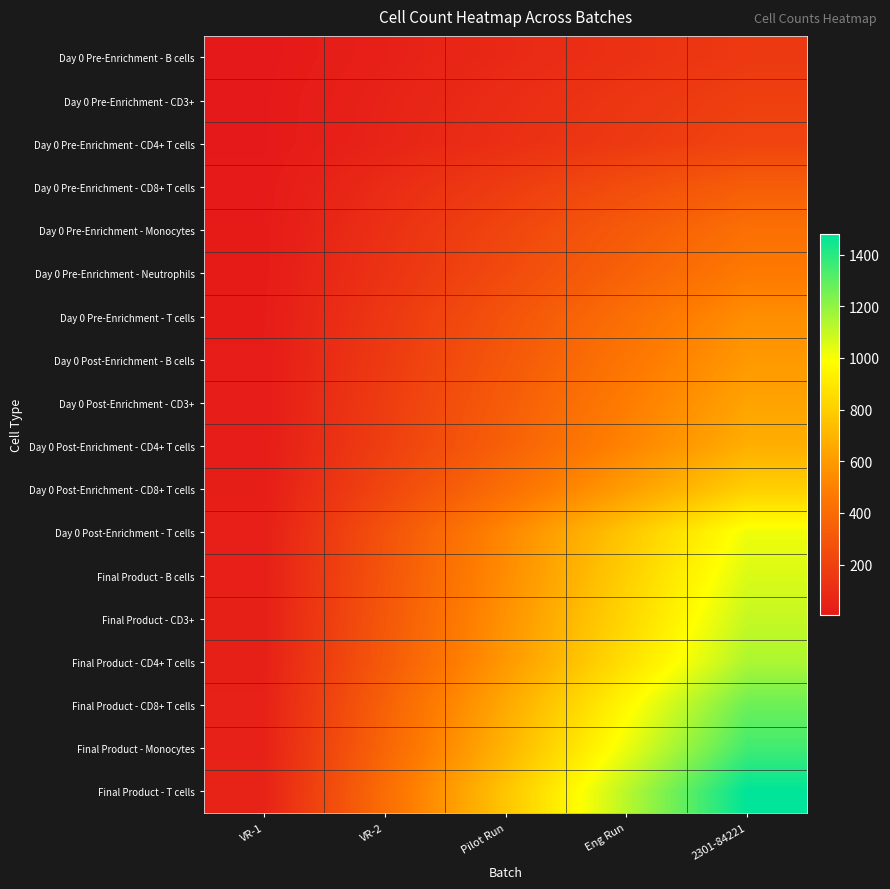

Between Pilot Run and 2301-84221, which series saw the biggest shift?

Final Product - T cells